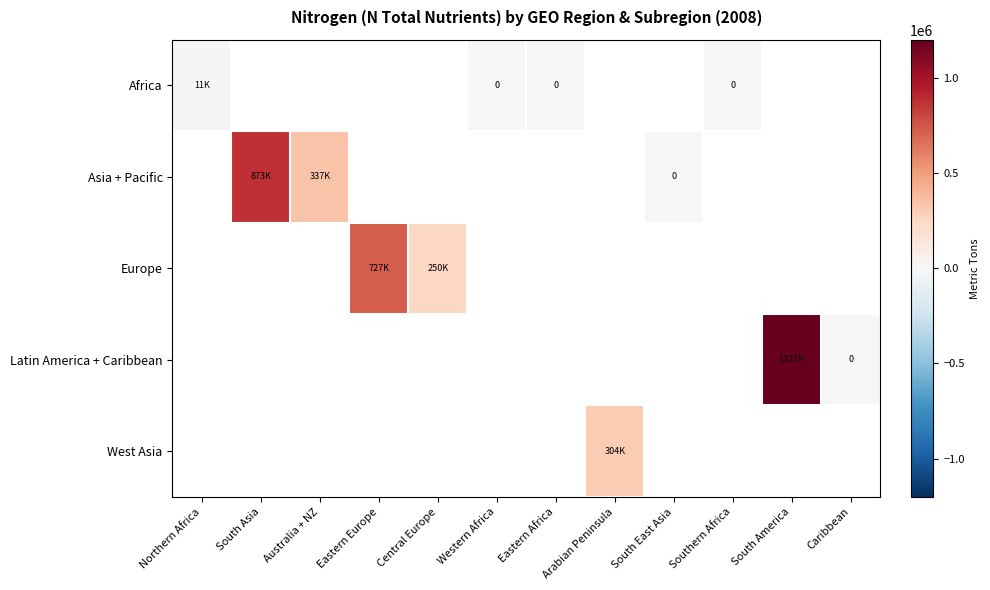

How many values in West Asia are above zero?

1